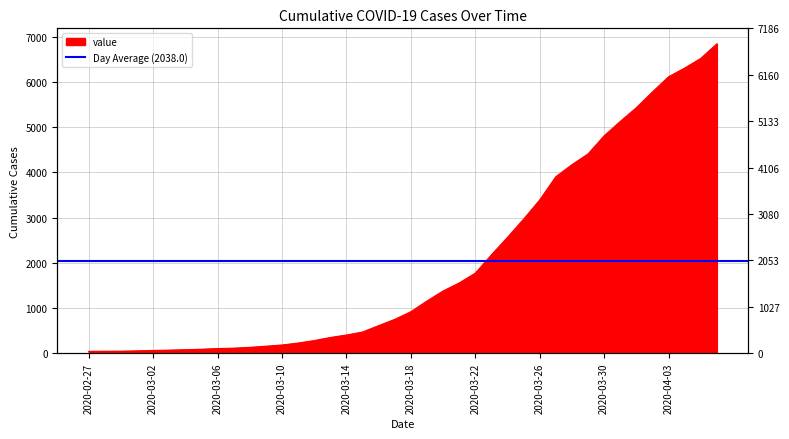

What position from the left is 2020-03-12?

15